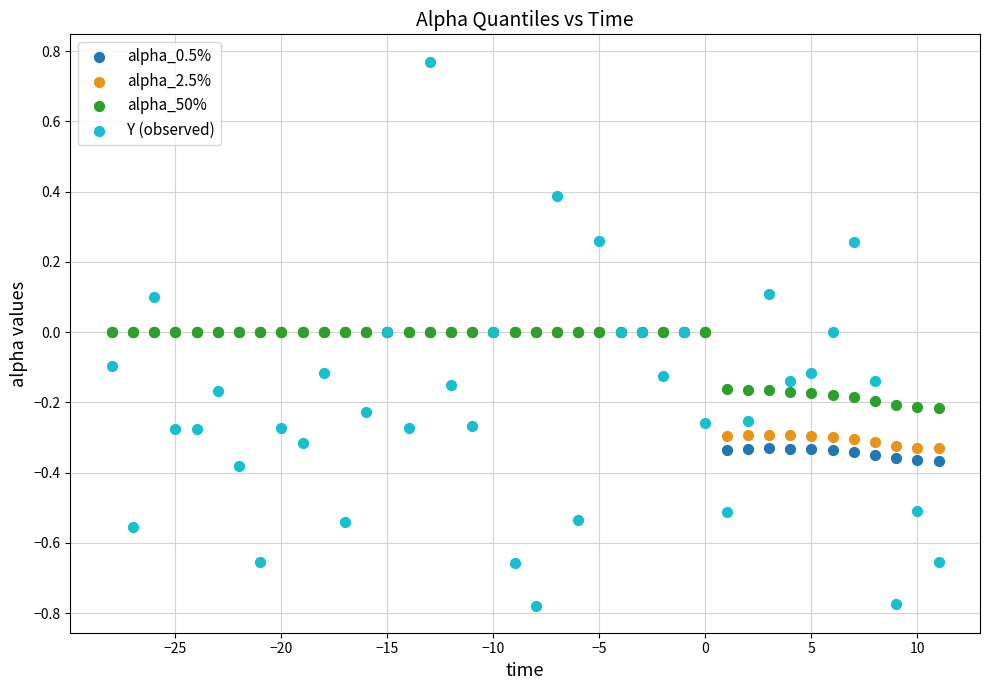

Which series has the widest spread of Y values?

Y (observed)